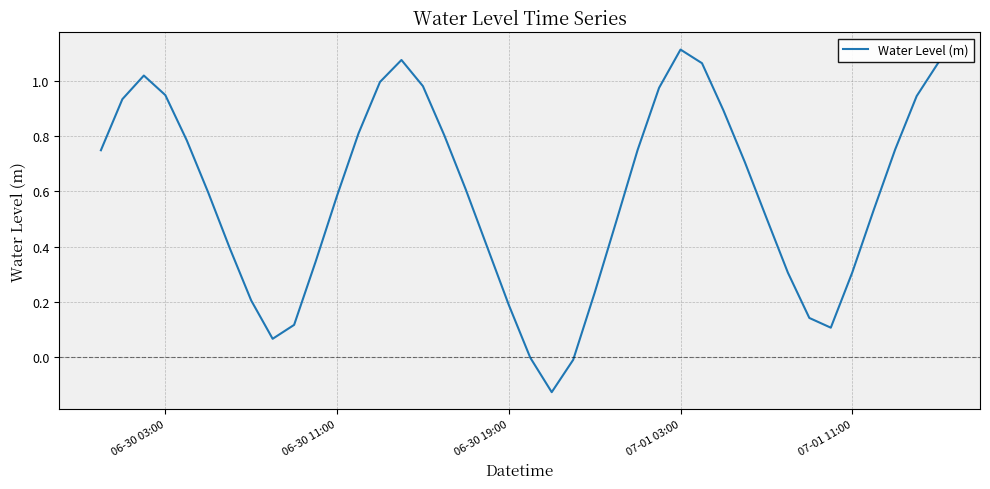

What is the difference between the maximum and minimum values?

1.2